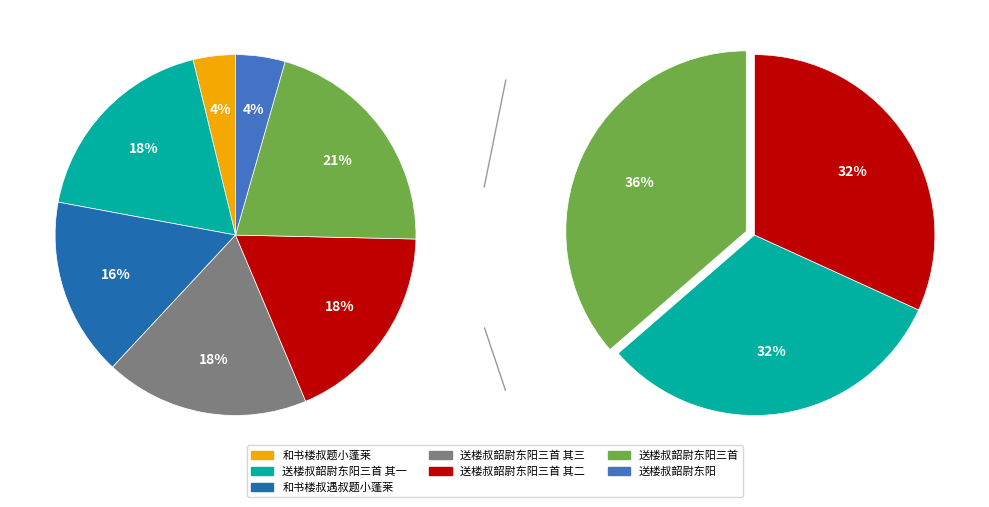

How much of the chart is everything except 送楼叔韶尉东阳三首 其二?

81.7%